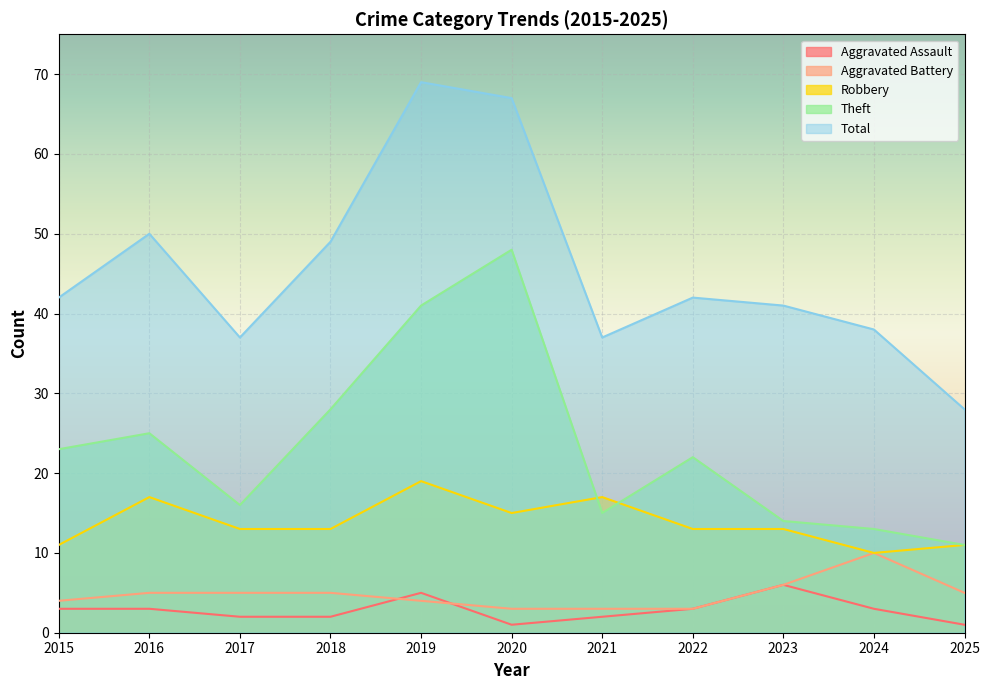

Which series has the widest spread of values?

Total